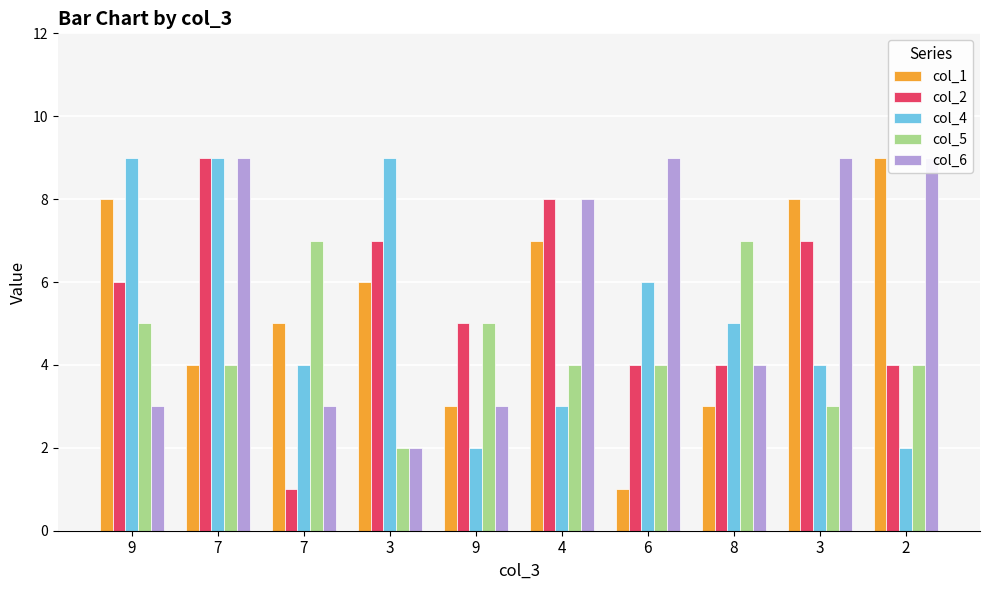

What is the label of the 5th bar from the right?

4